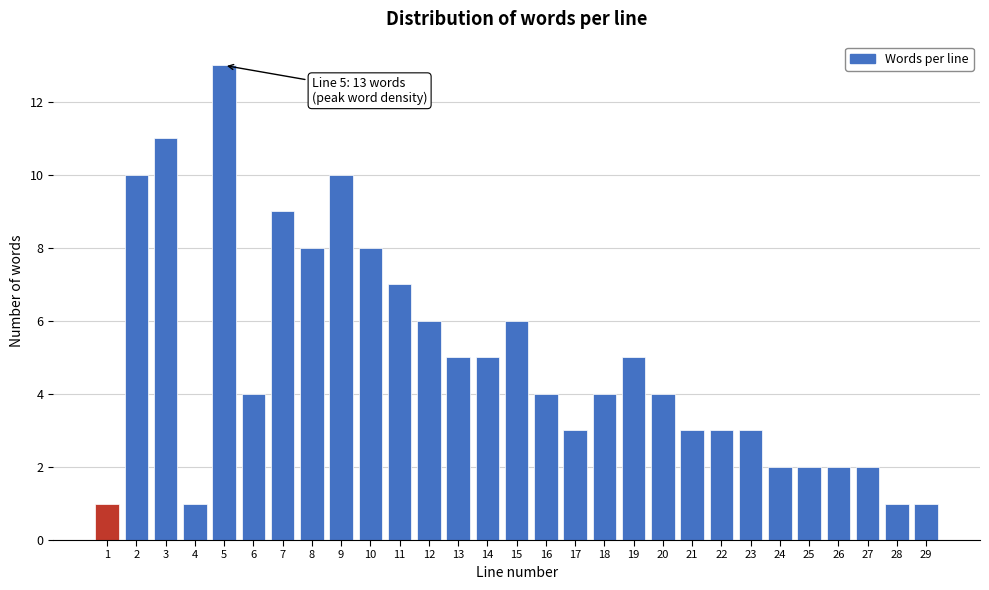

Reading right to left, what are all the values shown in this chart?

1	1	2	2	2	2	3	3	3	4	5	4	3	4	6	5	5	6	7	8	10	8	9	4	13	1	11	10	1